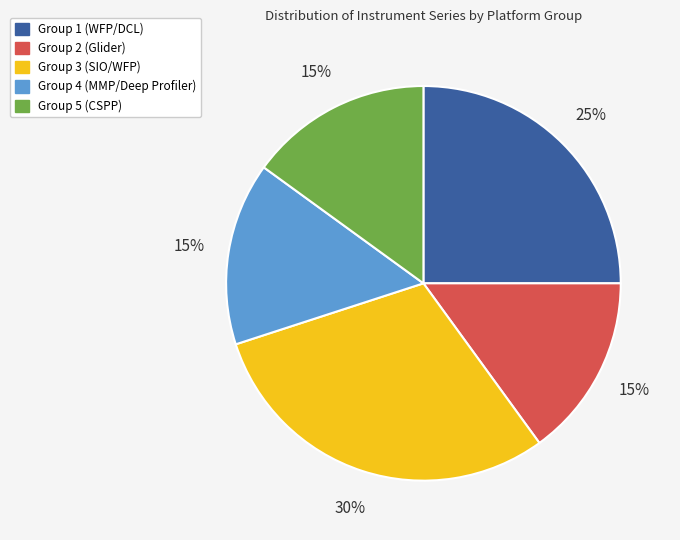

To the nearest percent, what portion does Group 3 (SIO/WFP) represent?

30%